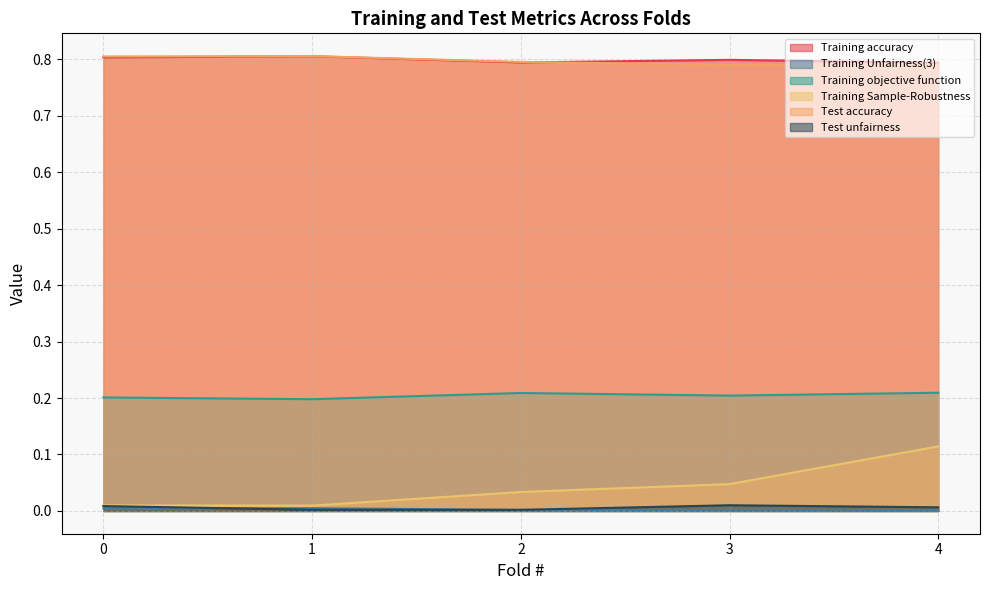

At which category does the chart reach its peak across all series?

1